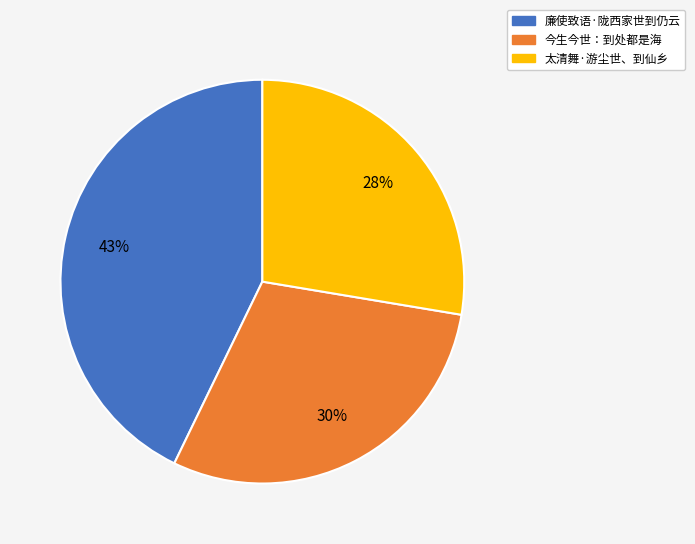

Is 太清舞·游尘世、到仙乡 the majority of the pie?

No